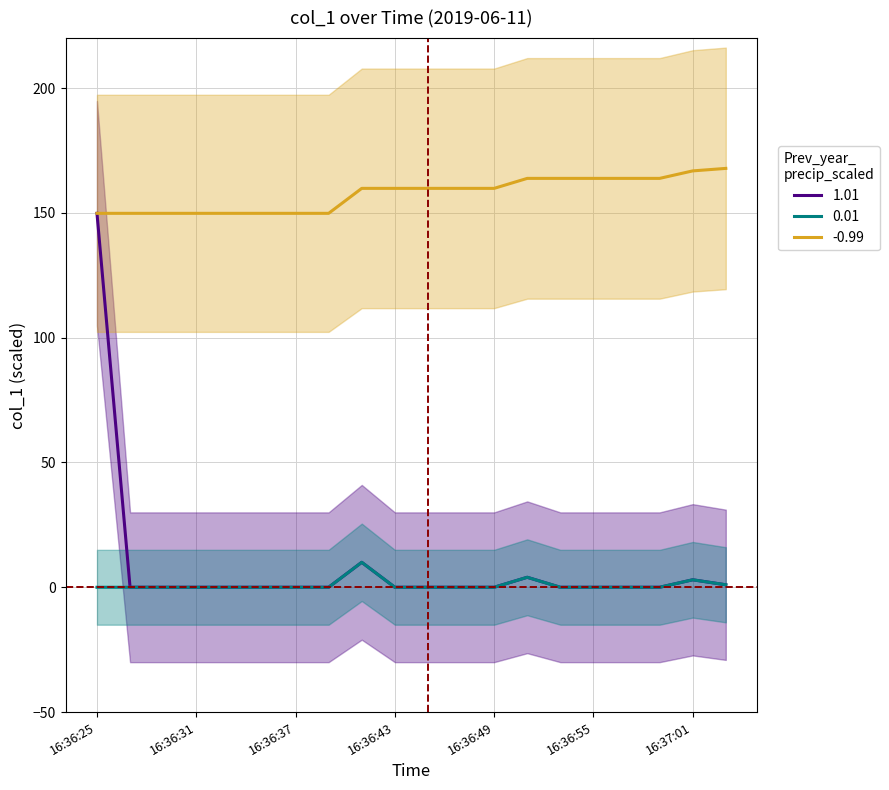

Reading left to right, transcribe all the data shown in this chart.

1.01: 16:36:25=149.8	16:36:27=0.0	16:36:29=0.0	16:36:31=0.0	16:36:33=0.0	16:36:35=0.0	16:36:37=0.0	16:36:39=0.0	16:36:41=10.0	16:36:43=0.0	16:36:45=0.0	16:36:47=0.0	16:36:49=0.0	16:36:51=4.0	16:36:53=0.0	16:36:55=0.0	16:36:57=0.0	16:36:59=0.0	16:37:01=3.0	16:37:03=1.0
0.01: 16:36:25=0.0	16:36:27=0.0	16:36:29=0.0	16:36:31=0.0	16:36:33=0.0	16:36:35=0.0	16:36:37=0.0	16:36:39=0.0	16:36:41=10.0	16:36:43=0.0	16:36:45=0.0	16:36:47=0.0	16:36:49=0.0	16:36:51=4.0	16:36:53=0.0	16:36:55=0.0	16:36:57=0.0	16:36:59=0.0	16:37:01=3.0	16:37:03=1.0
-0.99: 16:36:25=149.8	16:36:27=149.8	16:36:29=149.8	16:36:31=149.8	16:36:33=149.8	16:36:35=149.8	16:36:37=149.8	16:36:39=149.8	16:36:41=159.8	16:36:43=159.8	16:36:45=159.8	16:36:47=159.8	16:36:49=159.8	16:36:51=163.8	16:36:53=163.8	16:36:55=163.8	16:36:57=163.8	16:36:59=163.8	16:37:01=166.8	16:37:03=167.8